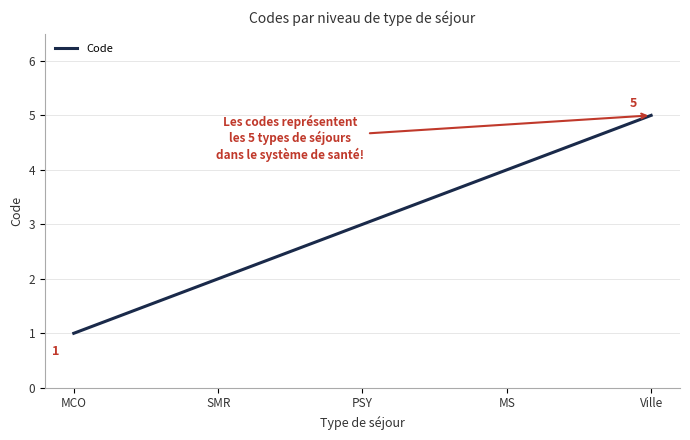

List the labels in order of value, smallest first.

MCO, SMR, PSY, MS, Ville